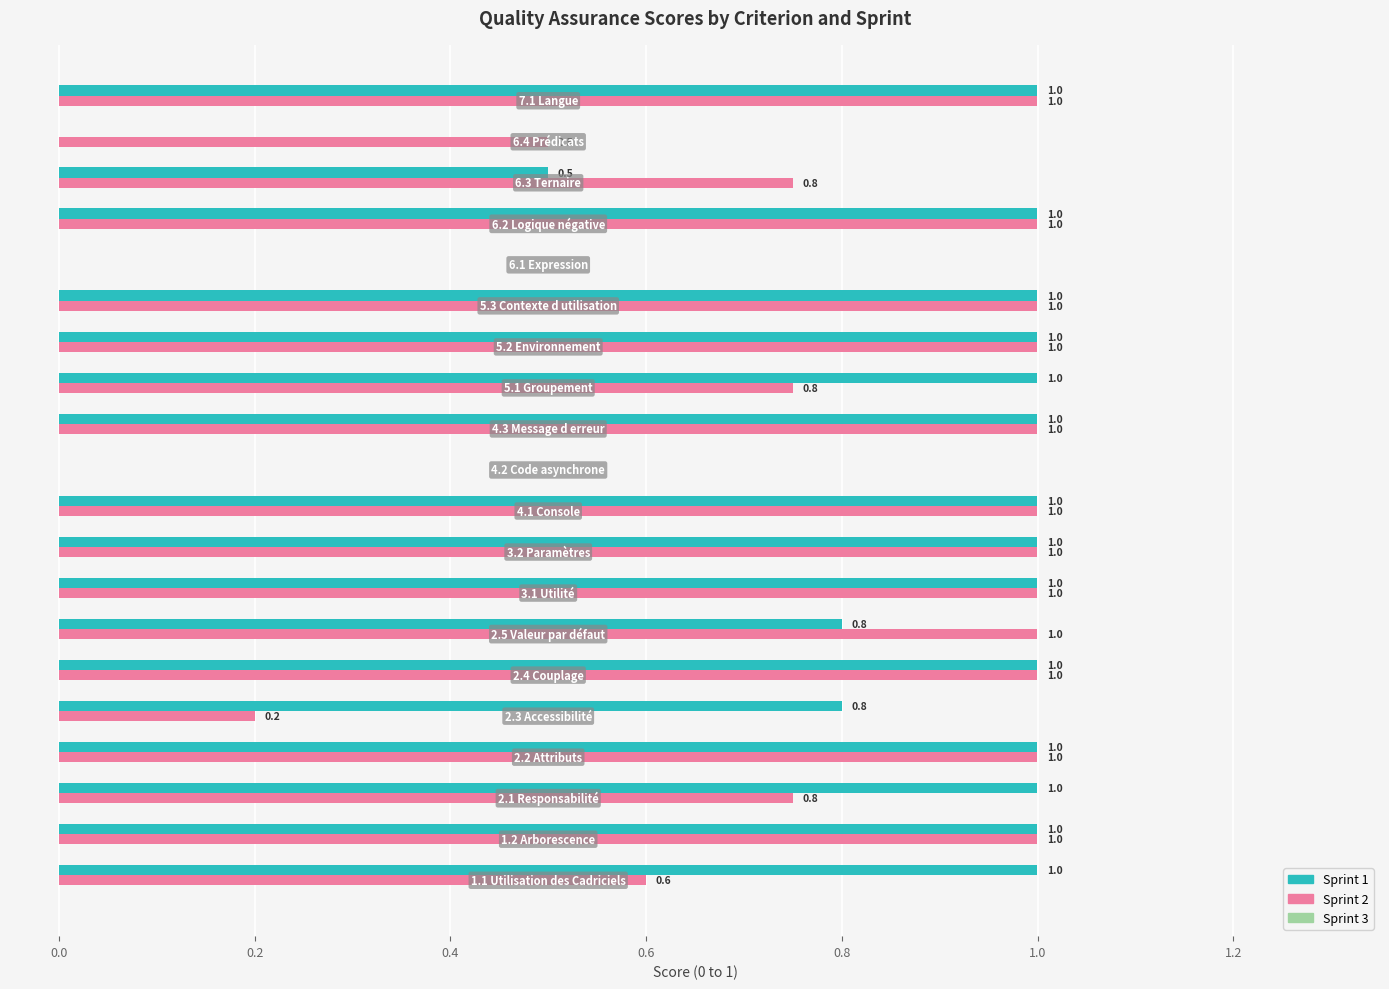

Which series has the largest total across all categories?

Sprint 1